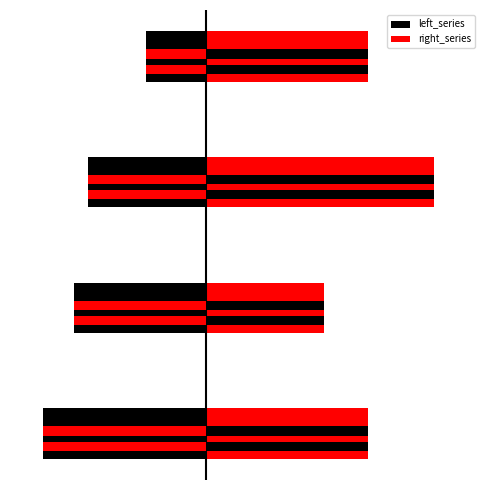

Reading right to left, list all the values displayed in this chart.

left_series: 3=-310333	2=-608784	1=-682432	0=-844132
right_series: 3=836841	2=1179898	1=608783	0=836840